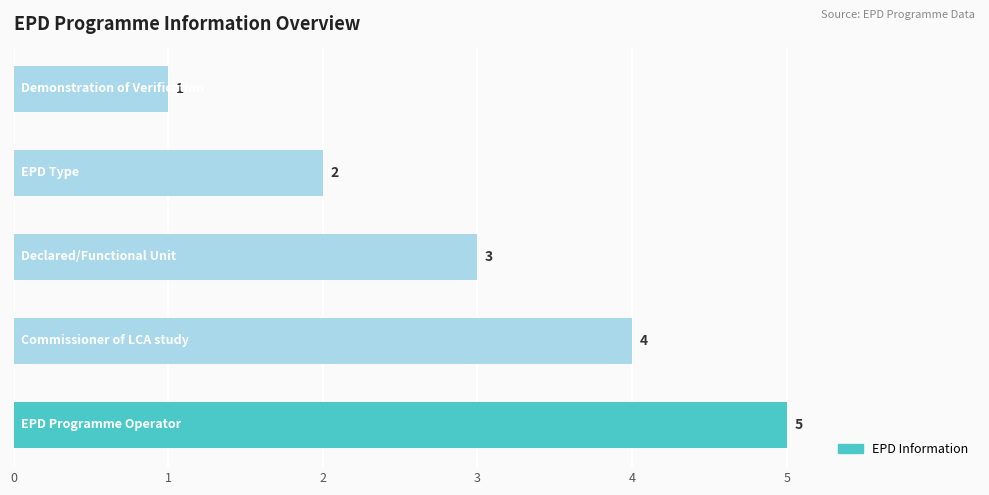

What is the maximum value shown in the chart?

5